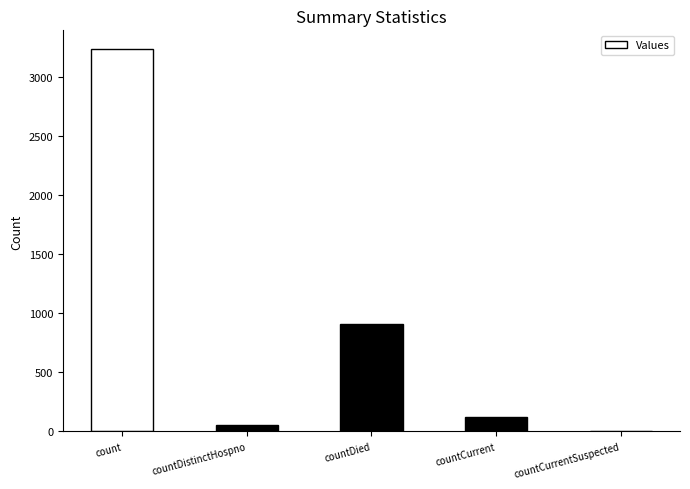

Are the bars horizontal?

No